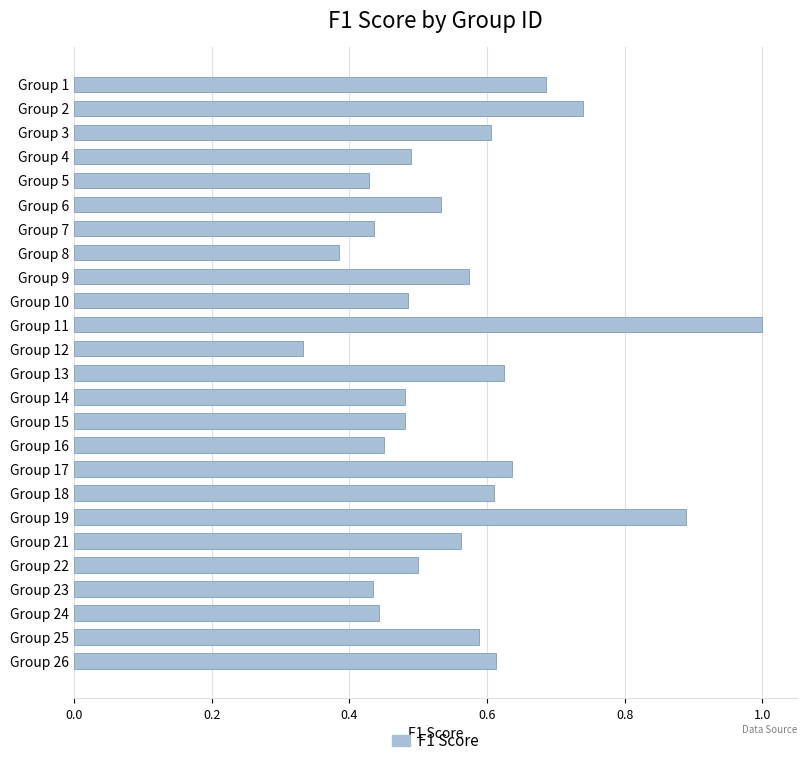

How many series are shown in this chart?

1